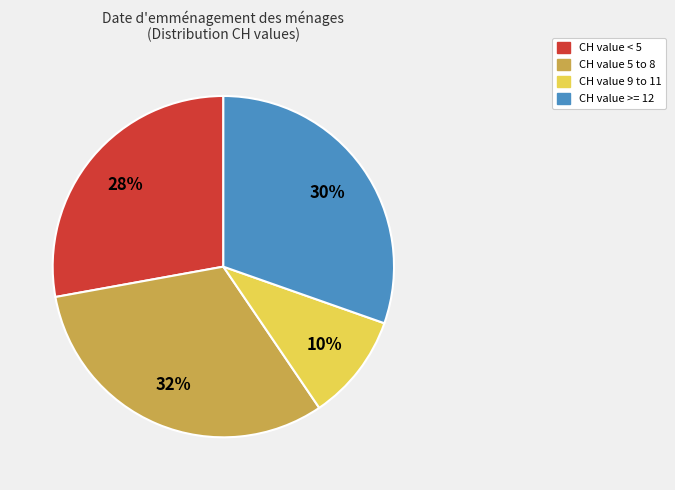

True or false: CH value 5 to 8 accounts for 43% of the total.

False